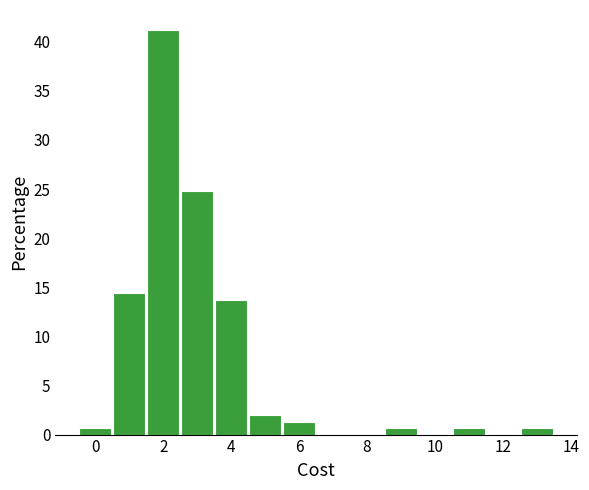

What is the height of the bar covering 10.5 to 11.5 on the x-axis? Neither the bar edges nor the heights are printed on the chart, so give them approximately, as read against the axes.

0.5